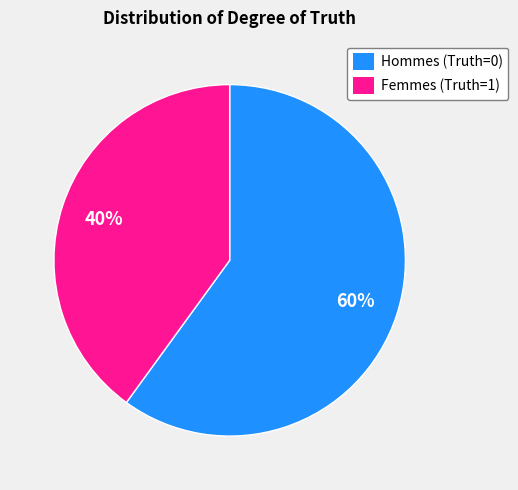

To the nearest percent, what is the average slice percentage?

50%